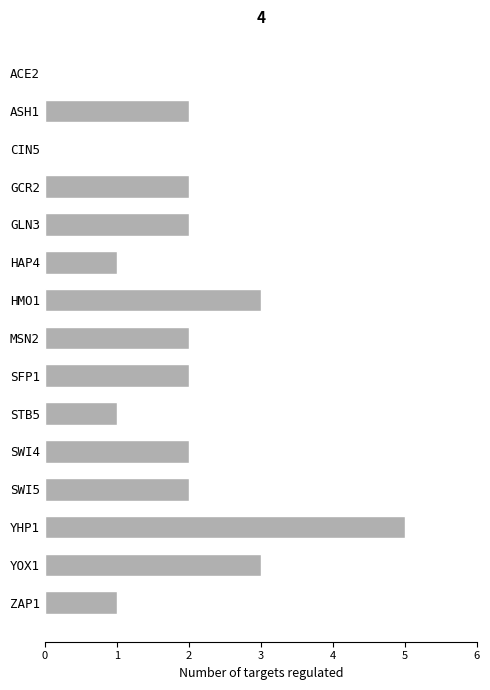

True or false: the data shows 2 at ASH1.

True